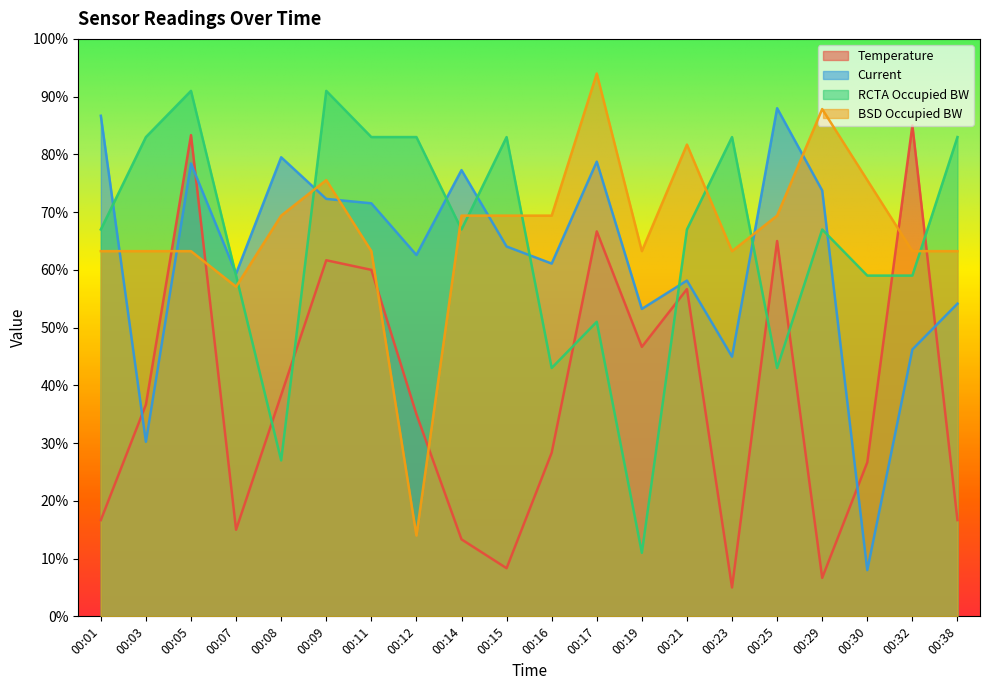

What is the greatest value displayed?

94.0